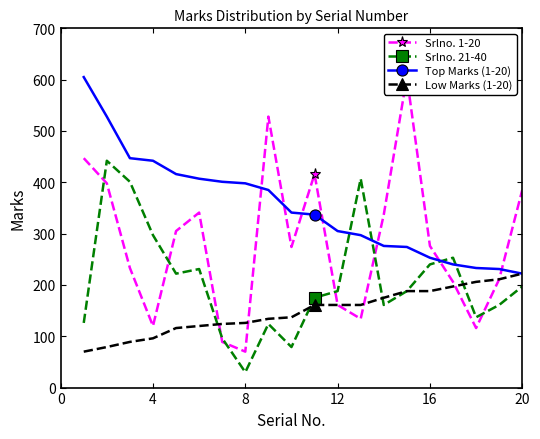

Which series ends up on top after the final intersection of Top Marks (1-20) and Srlno. 21-40?

Top Marks (1-20)